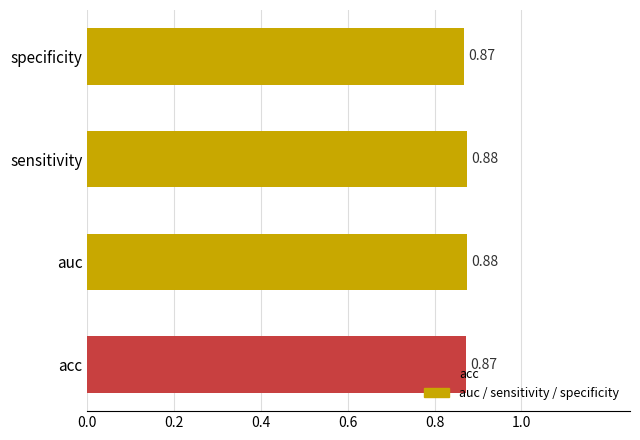

What is the sum of all values?

3.5